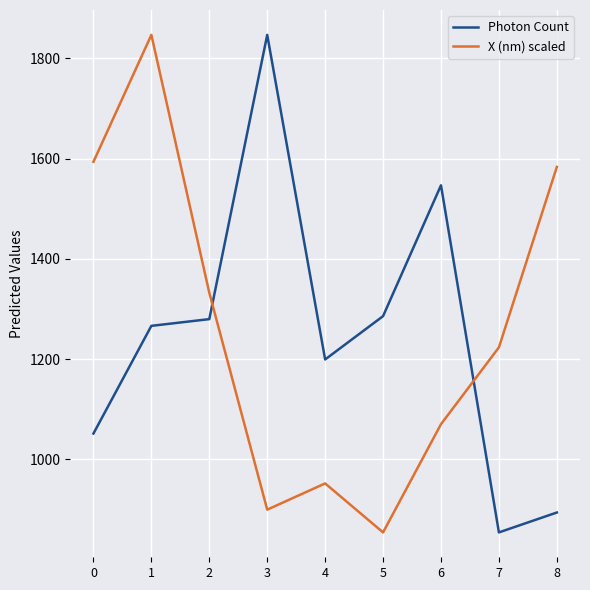

What is the difference between the second highest and minimum values in the Photon Count series?

692.5